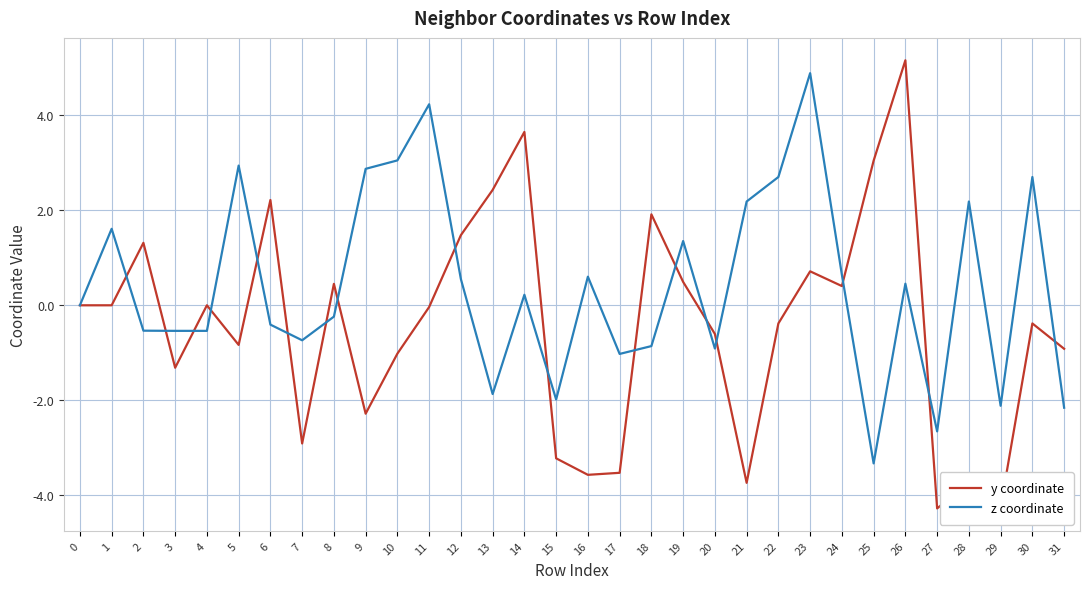

The value of z coordinate at 24 is 1.1. True or false?

False